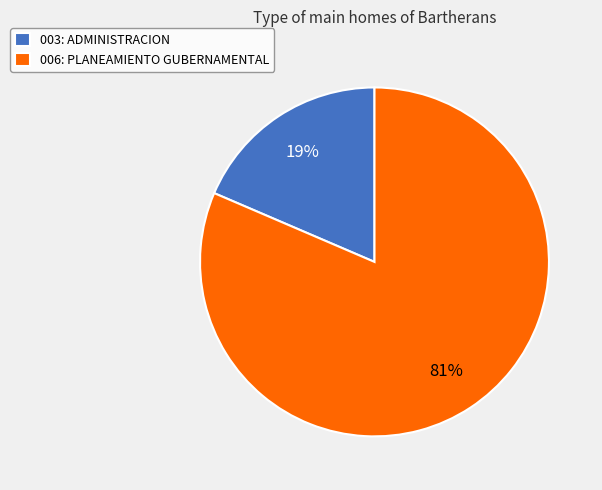

To the nearest percent, what is the average slice percentage?

50%